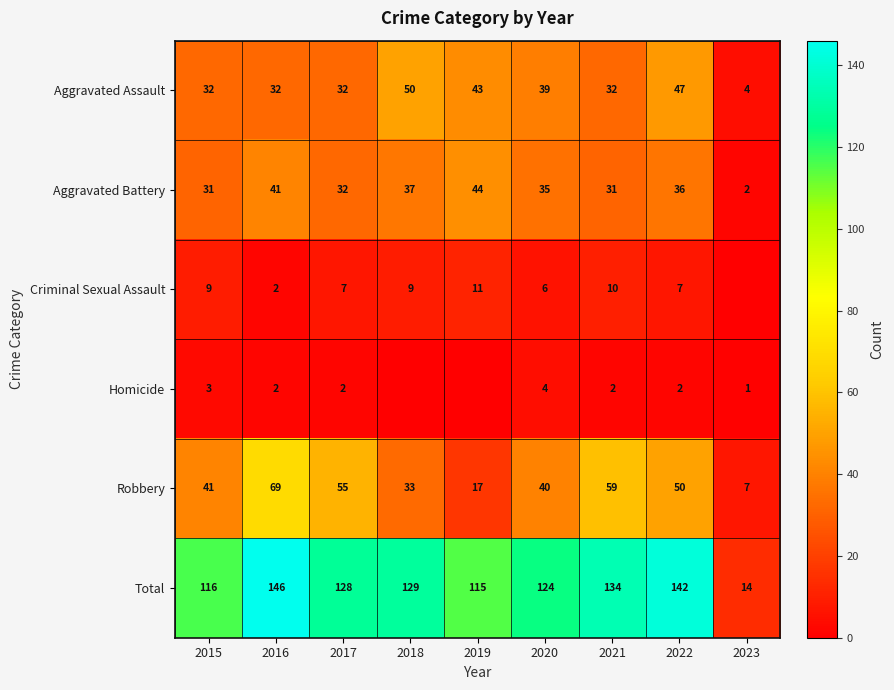

Is the value of Aggravated Battery at 2022 greater than the value of Criminal Sexual Assault at 2018?

Yes